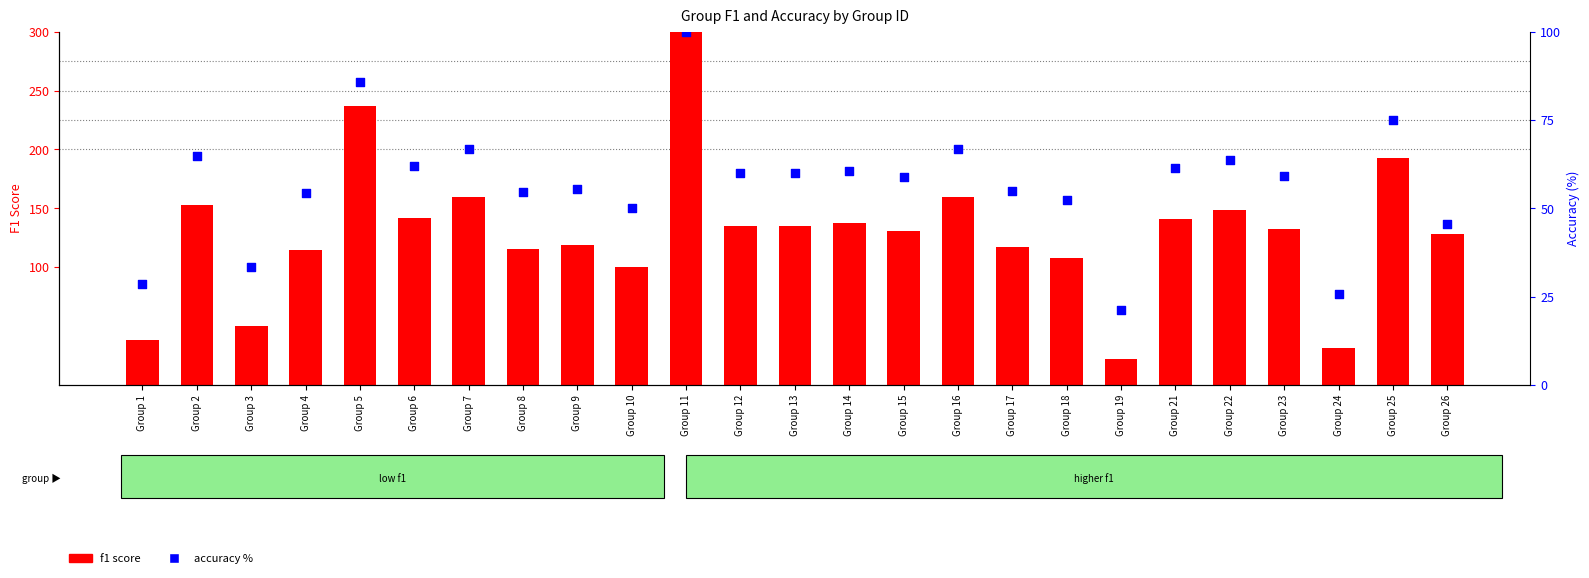

What are all the series names shown in the legend?

f1 score, accuracy %